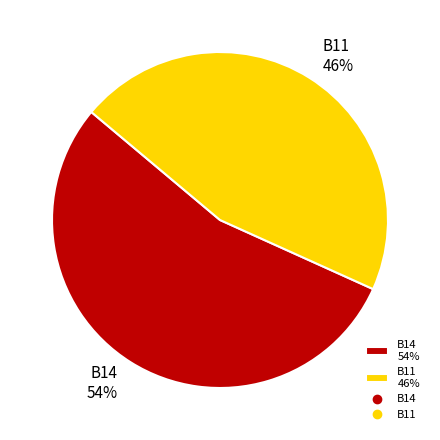

Combined, do B14 54% and B11 46% account for over 50%?

Yes